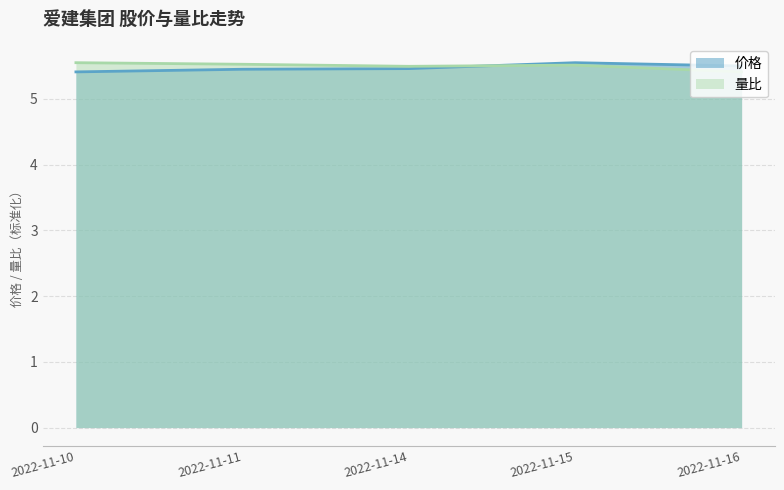

Is the value of 价格 at 2022-11-11 greater than the value of 量比 at 2022-11-16?

Yes